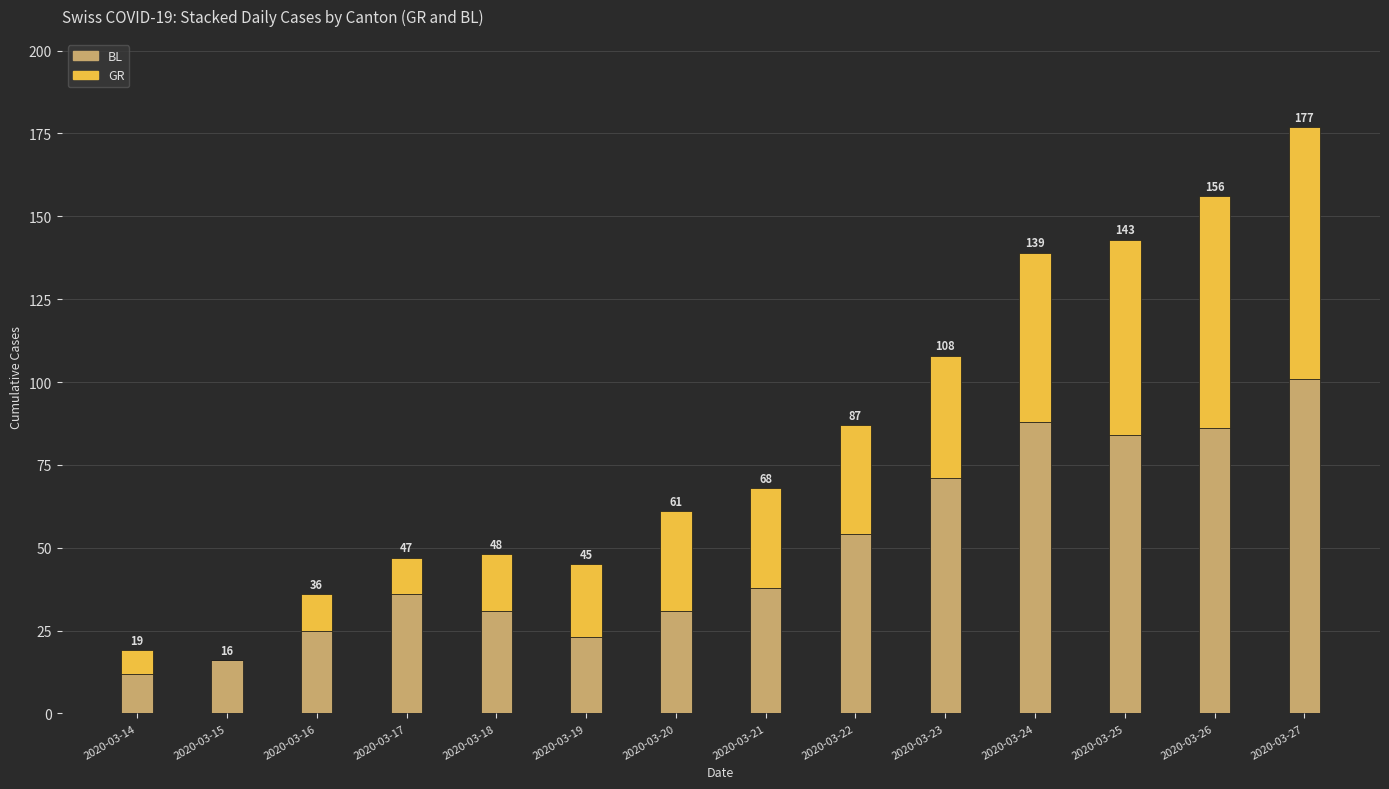

Which series has the largest range (max minus min)?

BL